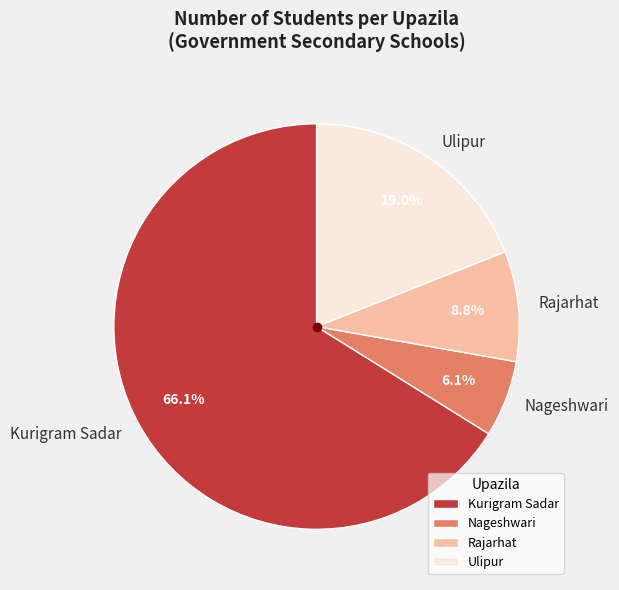

Which slice is the largest?

Kurigram Sadar